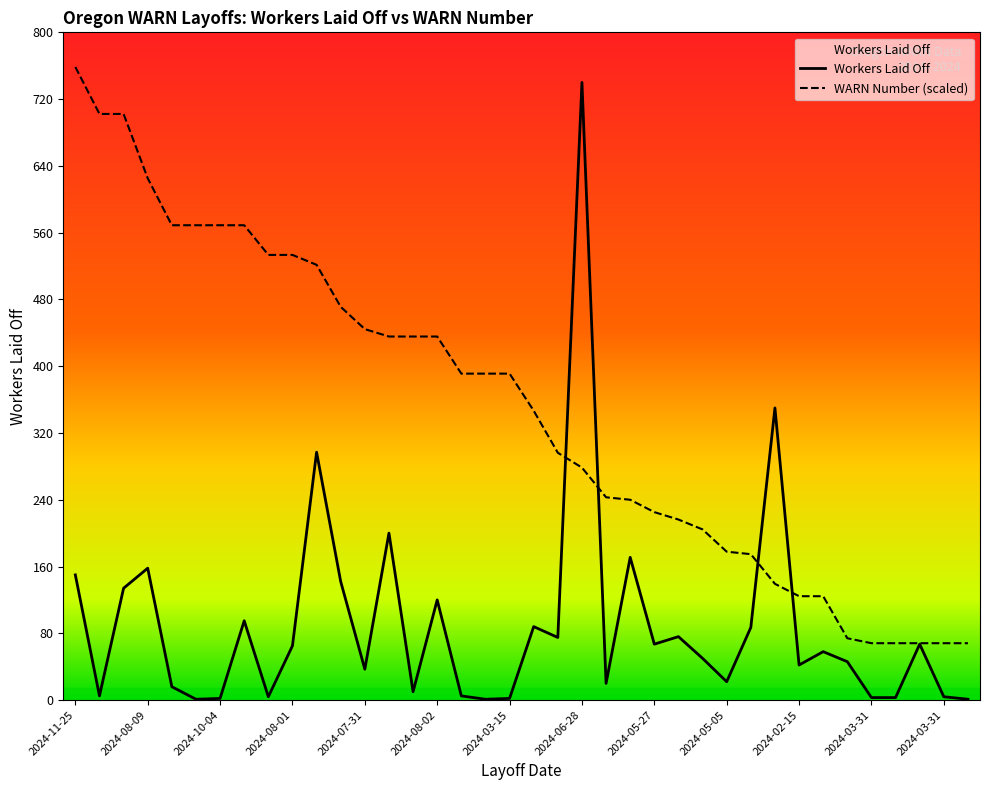

What is the greatest value displayed?

758.5